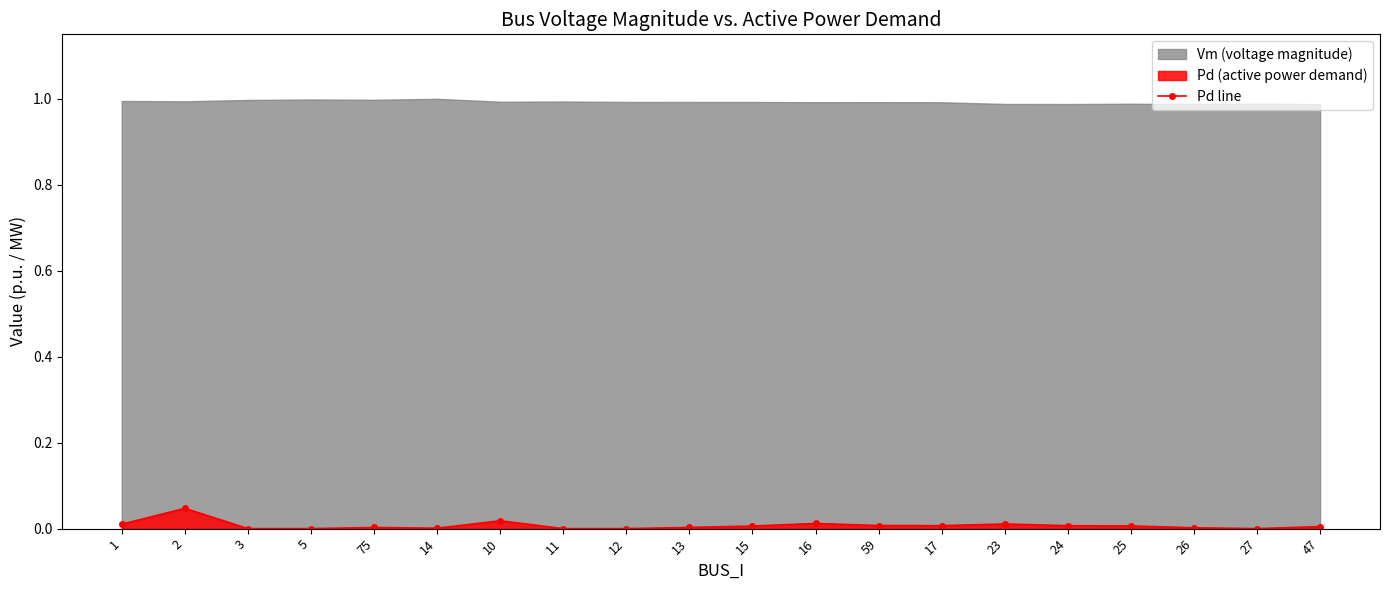

At which category does the data reach its first local peak?

2